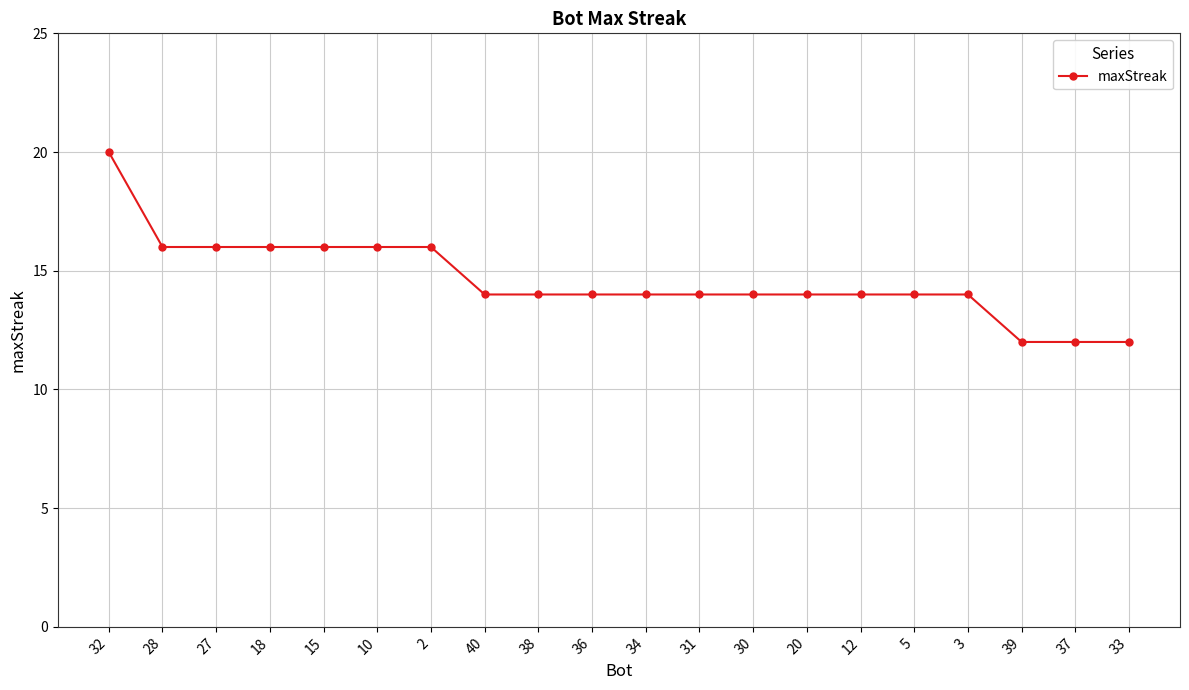

Reading left to right, what are all the values shown in this chart?

32=20	28=16	27=16	18=16	15=16	10=16	2=16	40=14	38=14	36=14	34=14	31=14	30=14	20=14	12=14	5=14	3=14	39=12	37=12	33=12